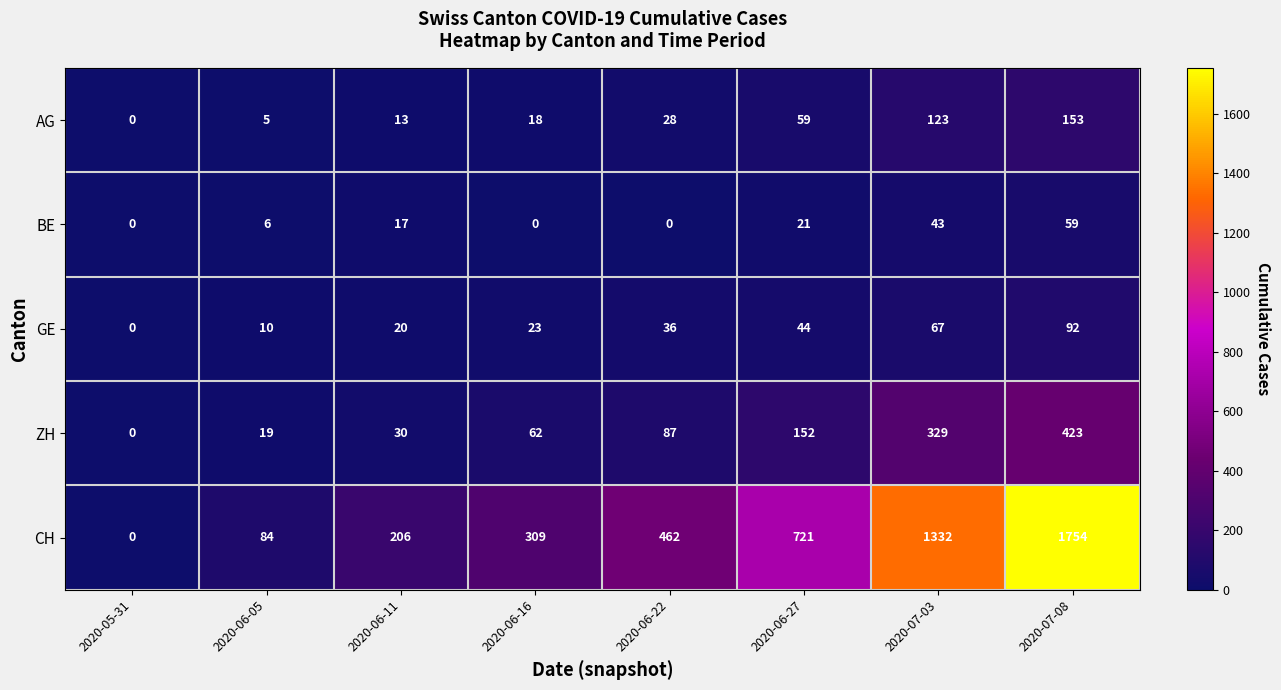

Rank the categories by AG value from lowest to highest.

2020-05-31, 2020-06-05, 2020-06-11, 2020-06-16, 2020-06-22, 2020-06-27, 2020-07-03, 2020-07-08